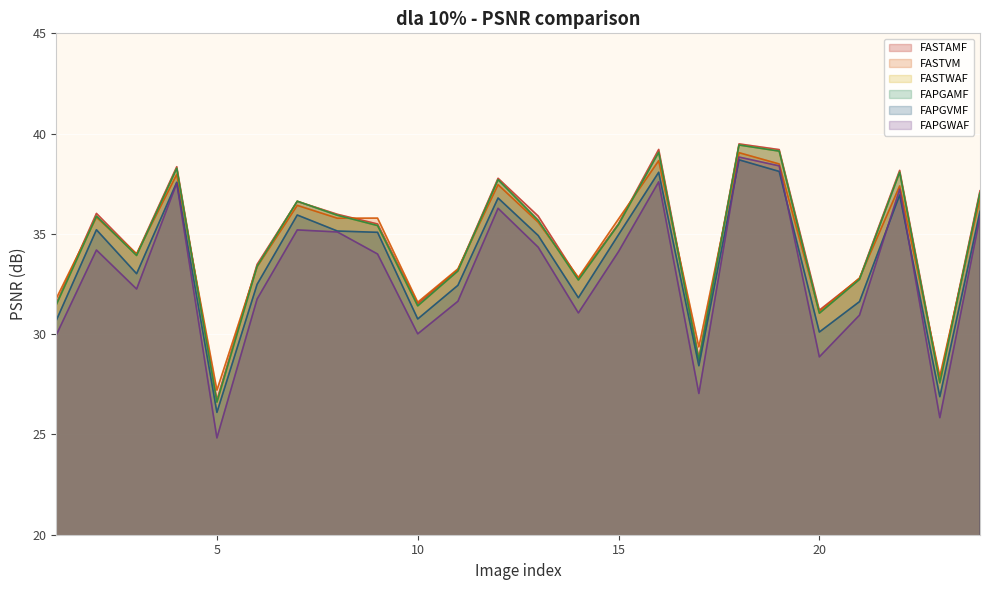

Reading left to right, what are all the values shown in this chart?

FASTAMF: 31.5	36.0	34.0	38.3	26.7	33.5	36.6	36.0	35.5	31.5	33.2	37.8	35.9	32.8	35.5	39.2	28.8	39.5	39.2	31.2	32.8	38.2	27.7	37.1
FASTVM: 31.8	35.8	34.0	38.0	27.2	33.4	36.4	35.8	35.8	31.6	33.3	37.5	35.6	32.8	35.7	38.7	29.4	39.0	38.5	31.1	32.8	37.4	27.9	36.8
FASTWAF: 31.5	35.9	33.9	38.3	26.6	33.4	36.6	35.9	35.4	31.4	33.2	37.7	35.7	32.7	35.5	39.1	28.7	39.4	39.1	31.0	32.7	38.1	27.6	37.0
FAPGAMF: 31.5	35.9	33.9	38.3	26.6	33.4	36.6	35.9	35.4	31.4	33.2	37.7	35.7	32.7	35.5	39.1	28.7	39.4	39.1	31.0	32.7	38.1	27.6	37.0
FAPGVMF: 30.7	35.2	33.0	37.6	26.1	32.5	35.9	35.1	35.1	30.8	32.4	36.8	34.9	31.8	35.0	38.1	28.4	38.7	38.1	30.1	31.6	36.9	26.9	36.1
FAPGWAF: 30.0	34.2	32.3	37.5	24.8	31.8	35.2	35.1	34.0	30.0	31.6	36.3	34.3	31.1	34.1	37.6	27.0	38.8	38.4	28.9	31.0	37.2	25.8	35.8